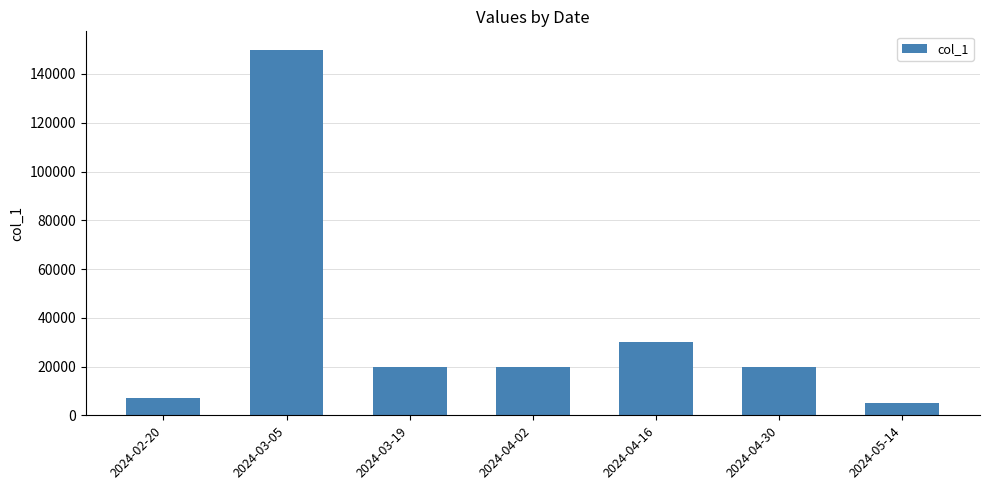

What is the change in value from 2024-02-20 to 2024-04-16?

+23000